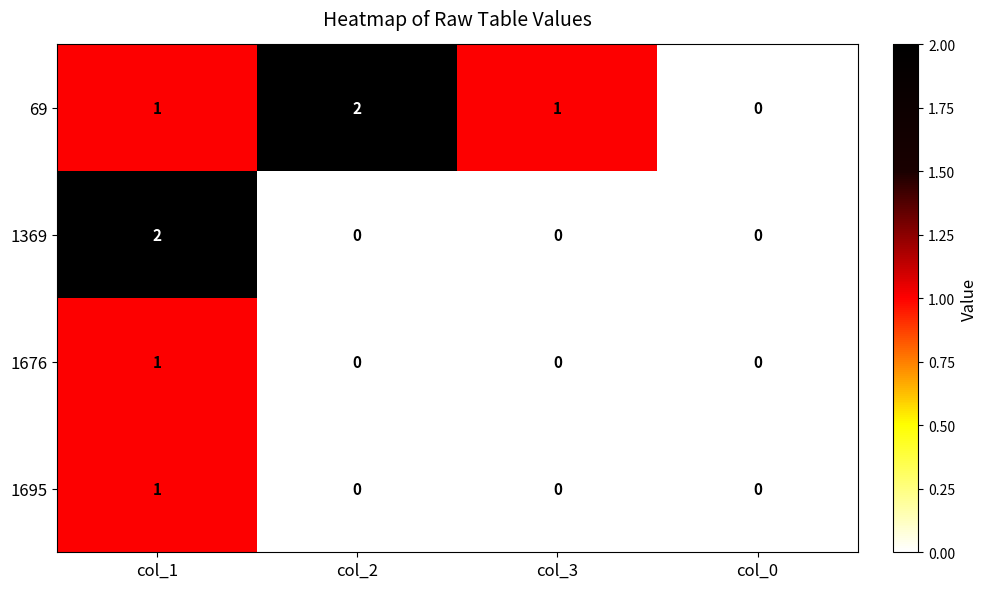

At which label does 69 reach its minimum?

col_0